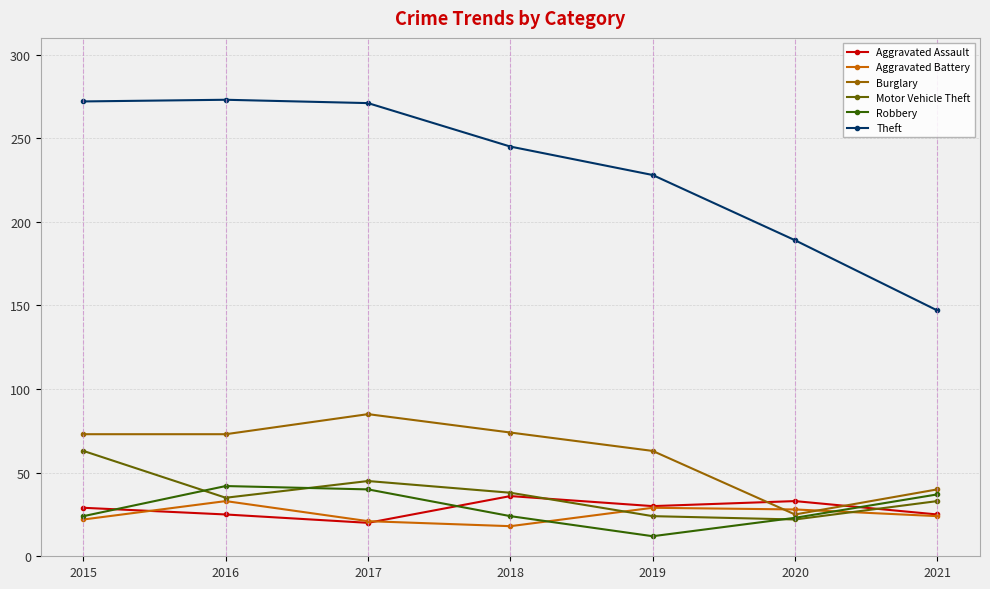

Is the value of Aggravated Assault at 2020 greater than the value of Theft at 2018?

No